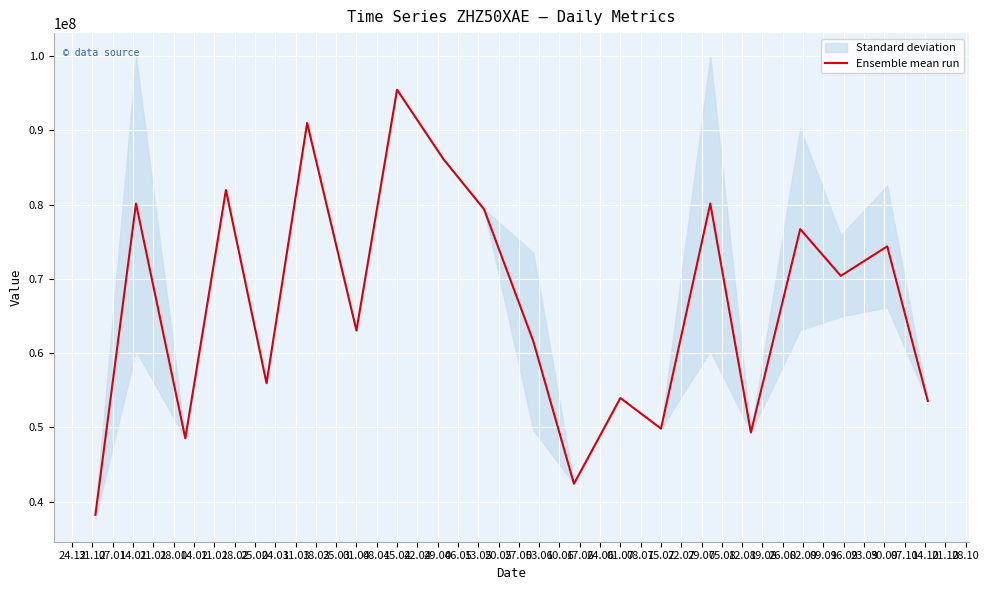

True or false: the data shows 82369491.7 at 04.03.

False